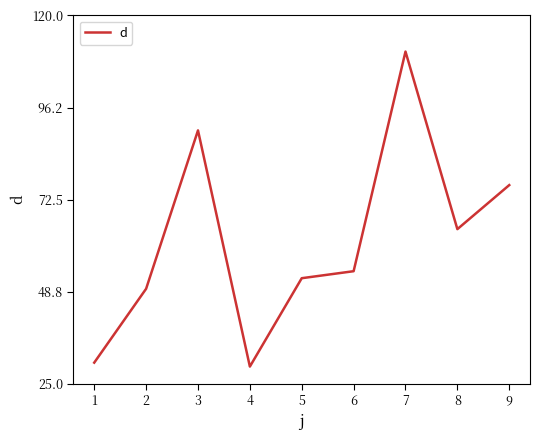

Count the number of values greater than 54.

5